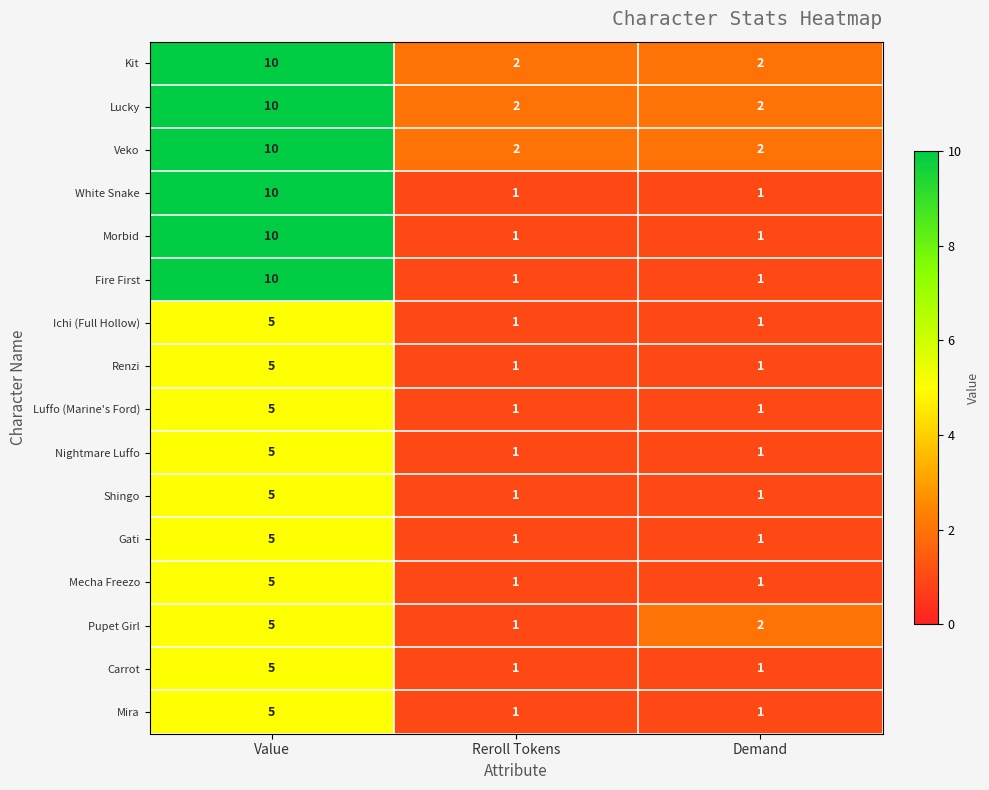

Between Reroll Tokens and Demand, which series saw the biggest shift?

Pupet Girl